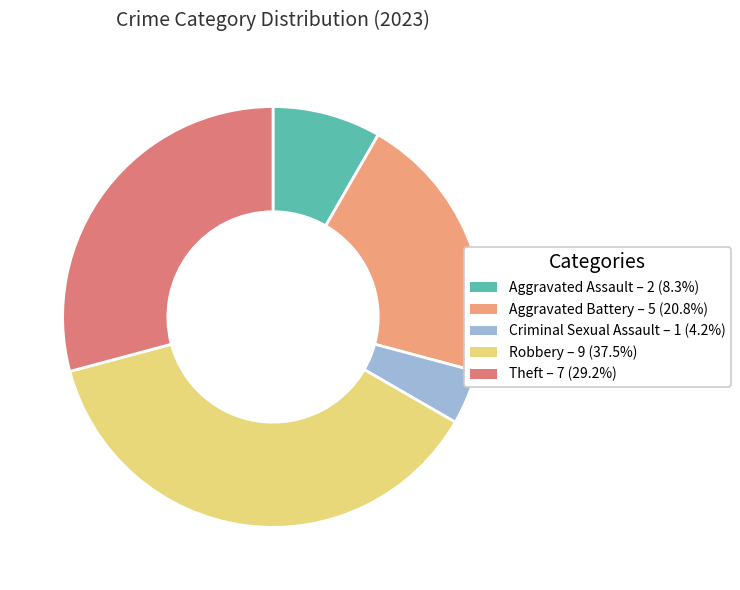

Does any single category account for the majority?

No